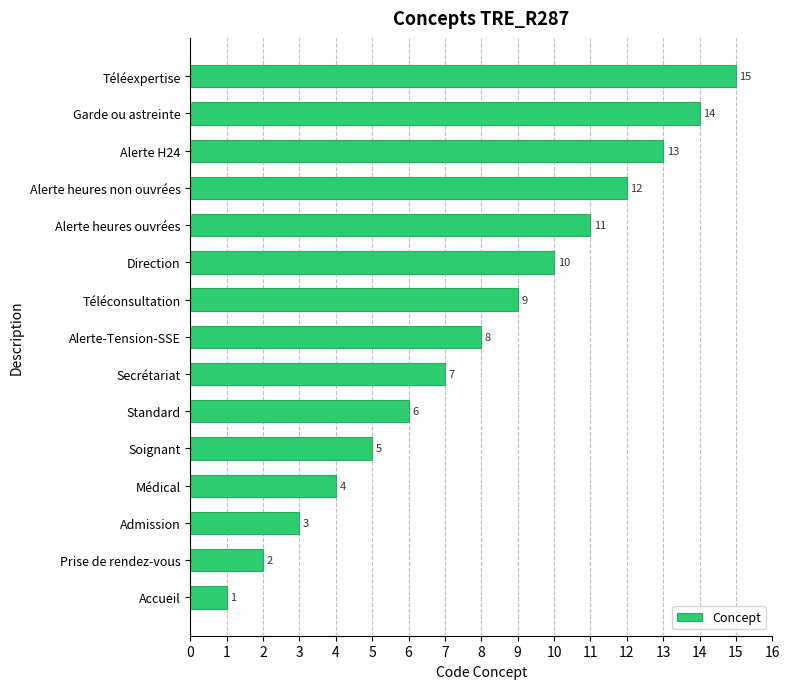

Count the number of categories in the chart.

15